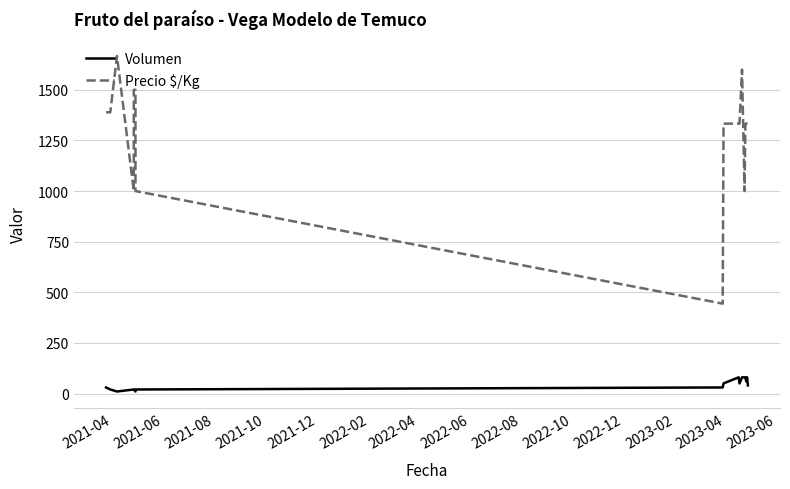

Reading right to left, what are all the values shown in this chart?

Volumen: 40	80	60	80	80	80	50	80	50	30	20	10	20	20	10	20	30
Precio $/Kg: 1333	1333	1333	1333	1000	1600	1333	1333	1333	444	1000	1500	1500	1000	1667	1389	1389